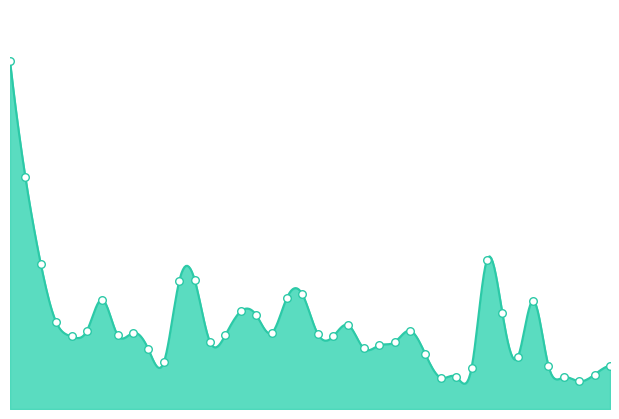

What is the change in value from 2022/07/11 to 2022/07/18?

-44545.9